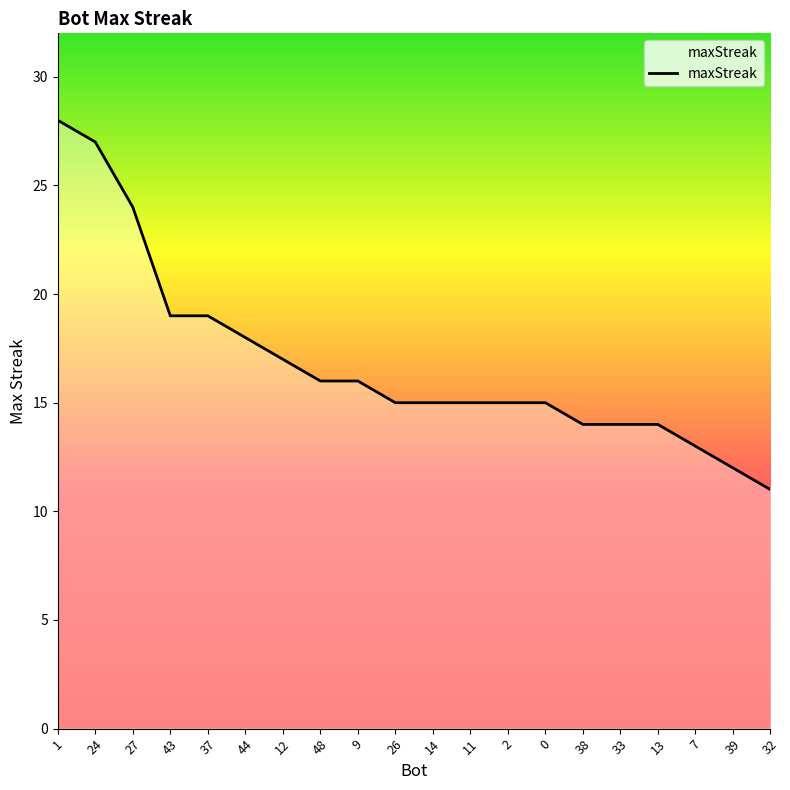

The chart shows a value of 24 at 44. True or false?

False